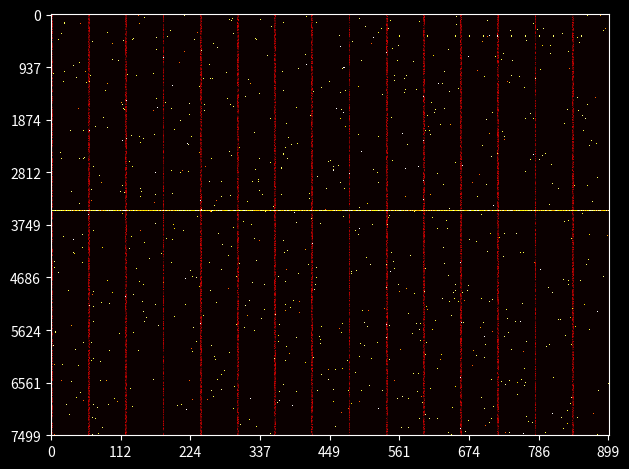

How many series are shown in this chart?

5